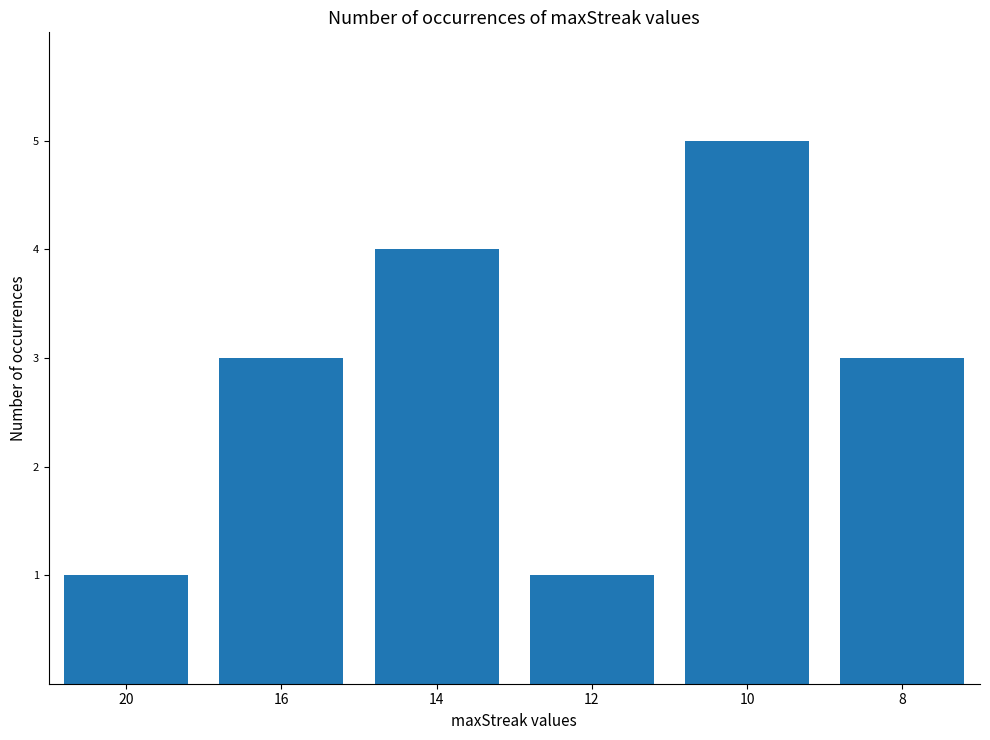

What is the value of the 5th bar from the left?

5